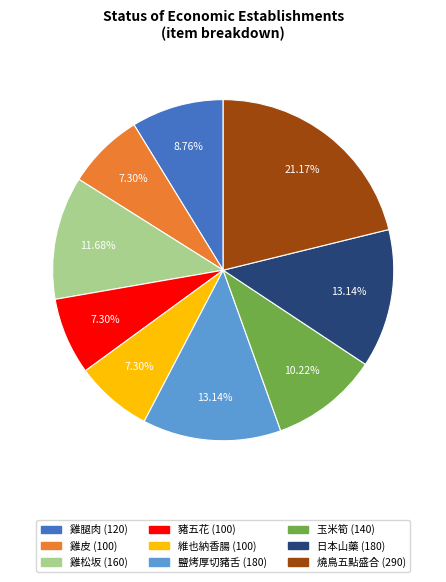

Which has a higher value, 雞腿肉 or 雞松坂?

雞松坂